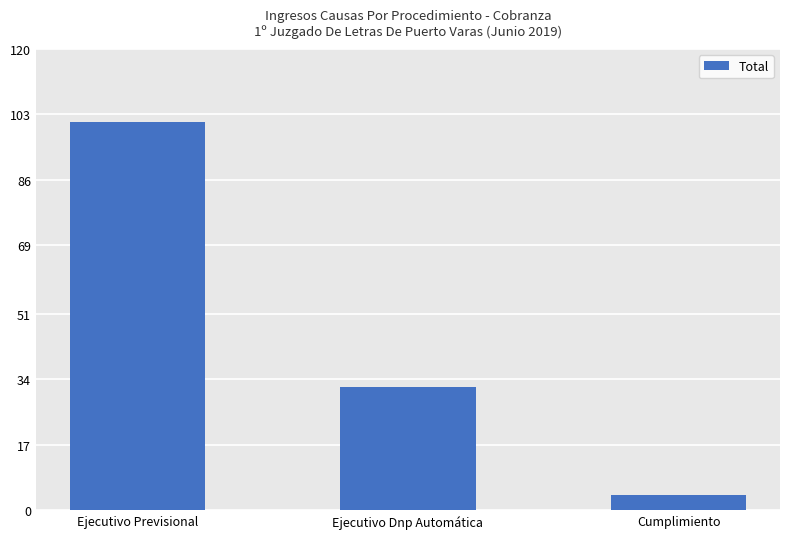

Which label corresponds to the largest value in the chart?

Ejecutivo Previsional